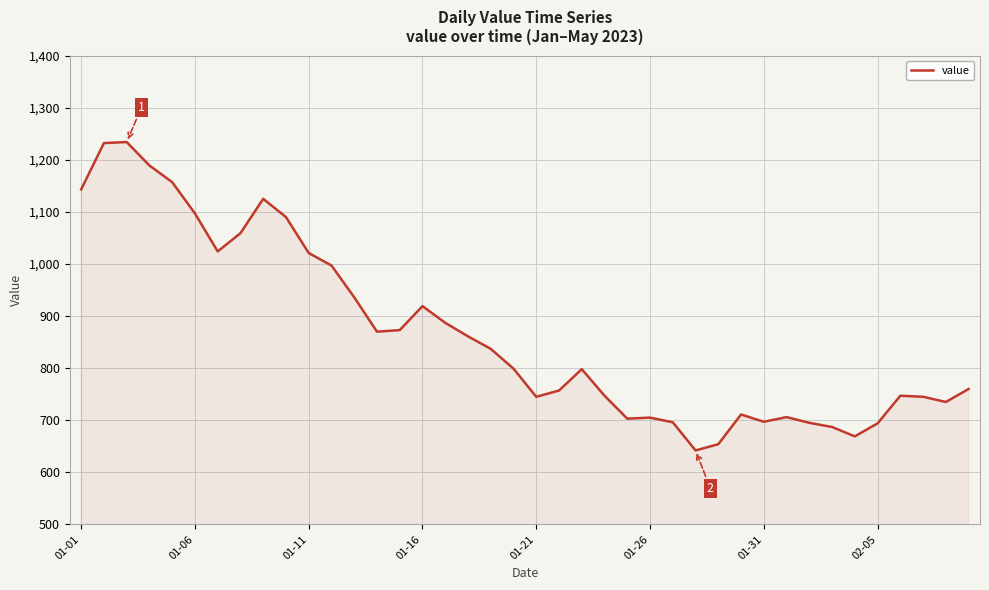

True or false: the data has more than 1 interior local peaks.

True